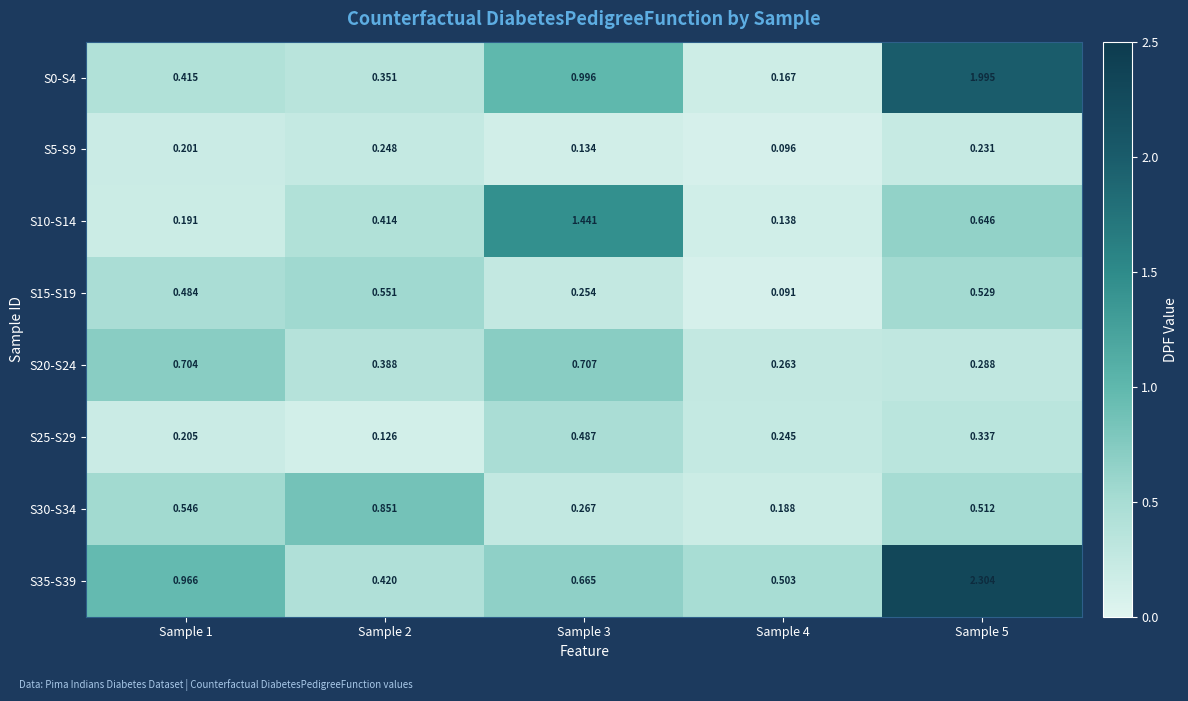

Is the value of S25-S29 at Sample 1 greater than the value of S35-S39 at Sample 2?

No